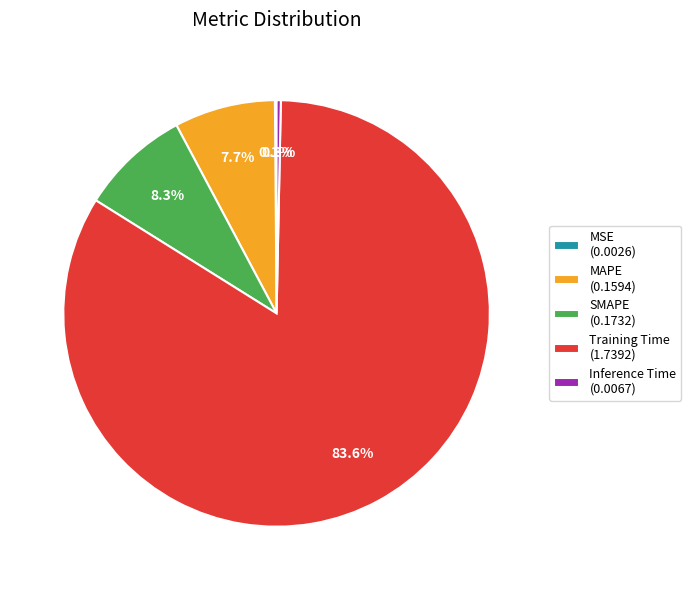

What is the largest slice in the pie chart?

Training Time